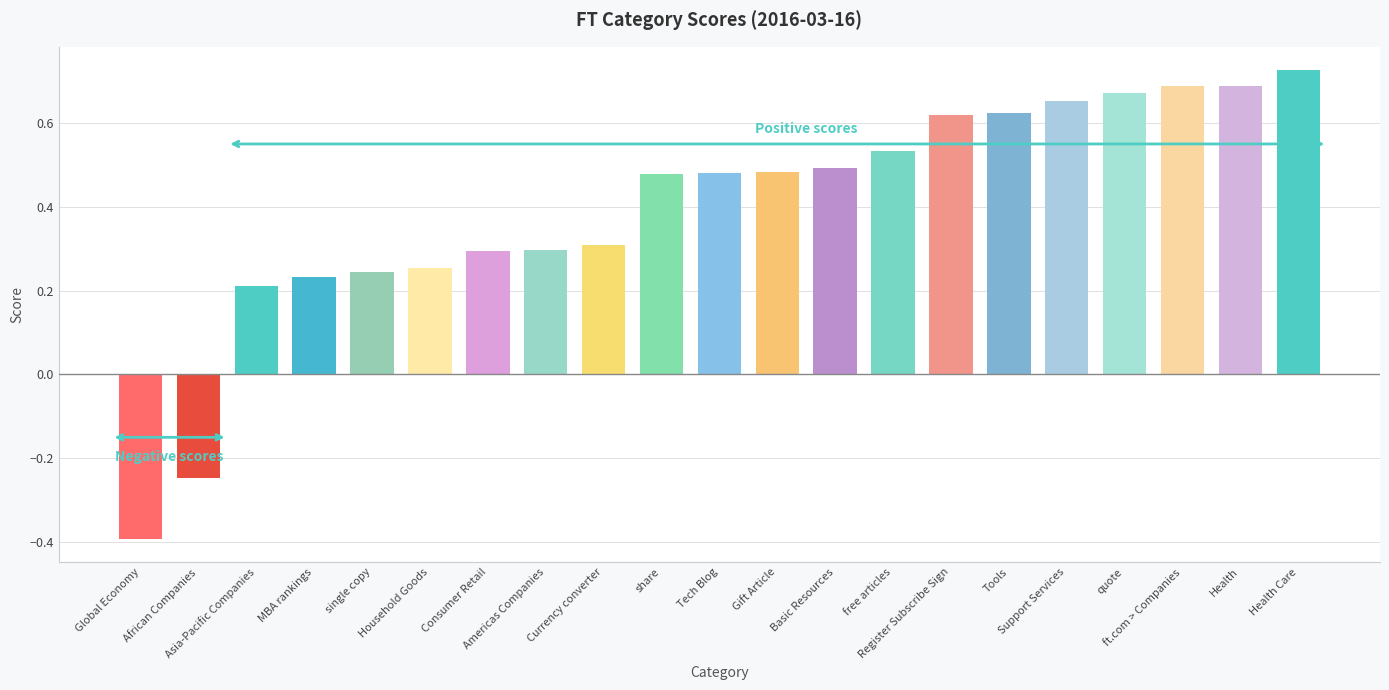

What is the average value?

0.4